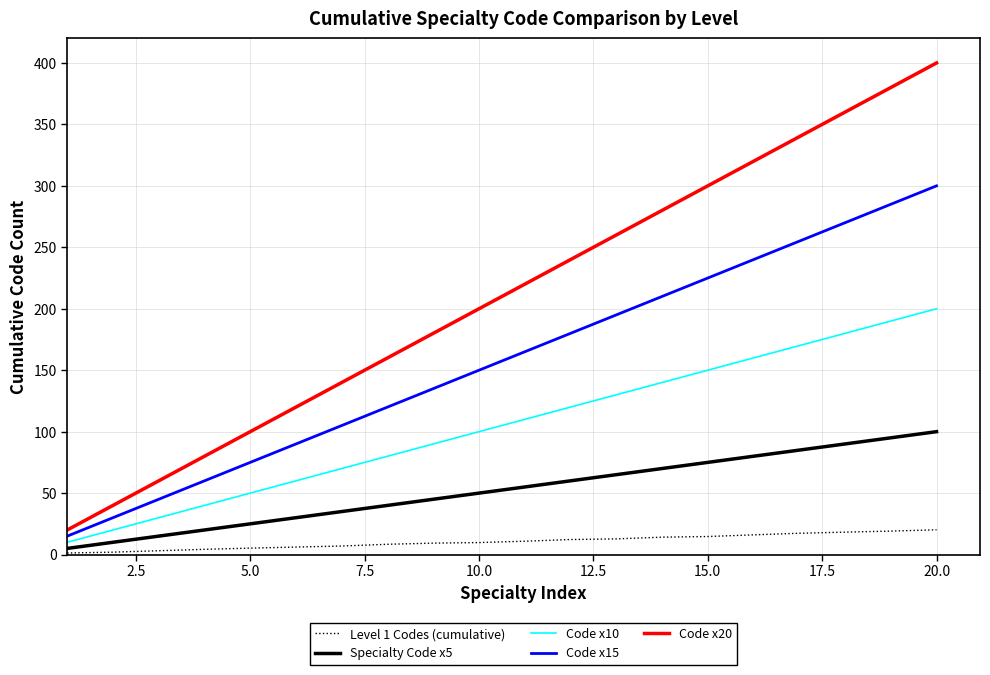

What are all the series names shown in the legend?

Level 1 Codes (cumulative), Specialty Code x5, Code x10, Code x15, Code x20